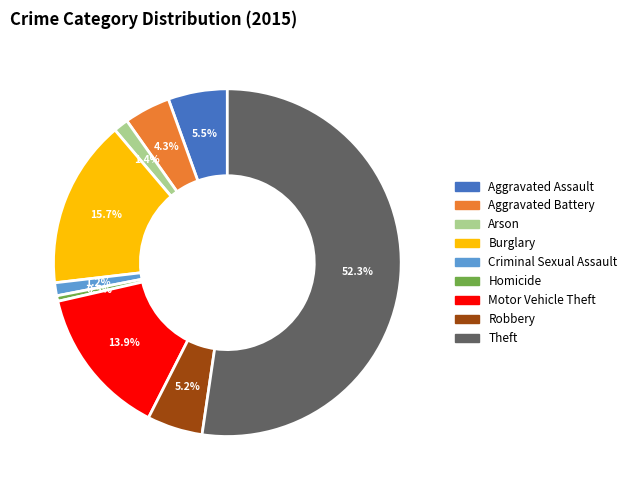

To the nearest percent, what portion does Aggravated Battery represent?

4%